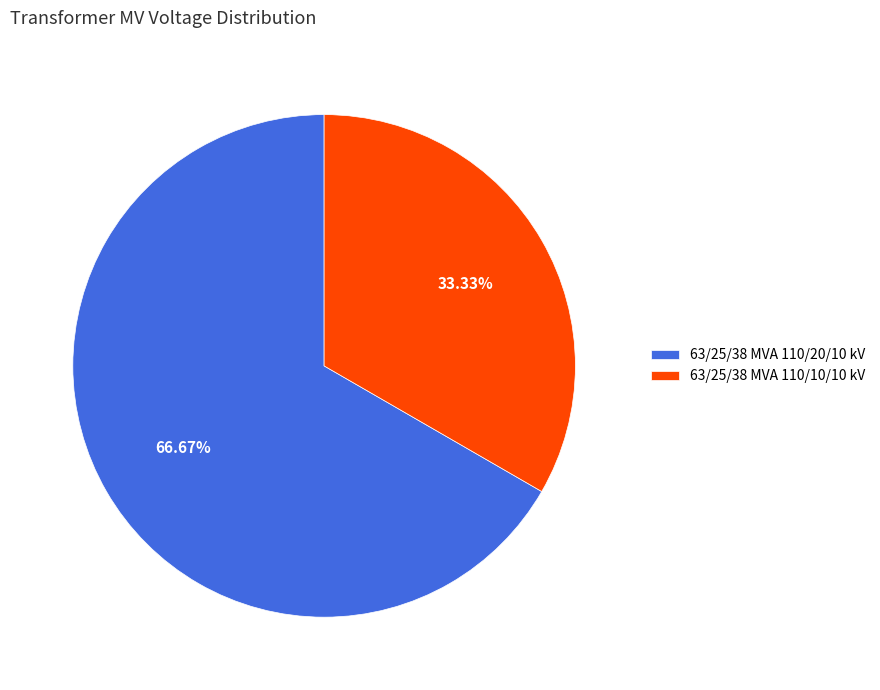

Between 63/25/38 MVA 110/10/10 kV and 63/25/38 MVA 110/20/10 kV, which is larger?

63/25/38 MVA 110/20/10 kV